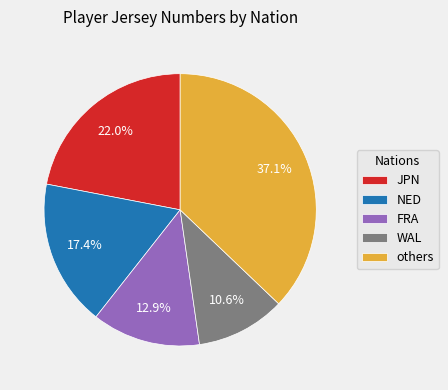

Is there any slice that represents more than half of the pie?

No